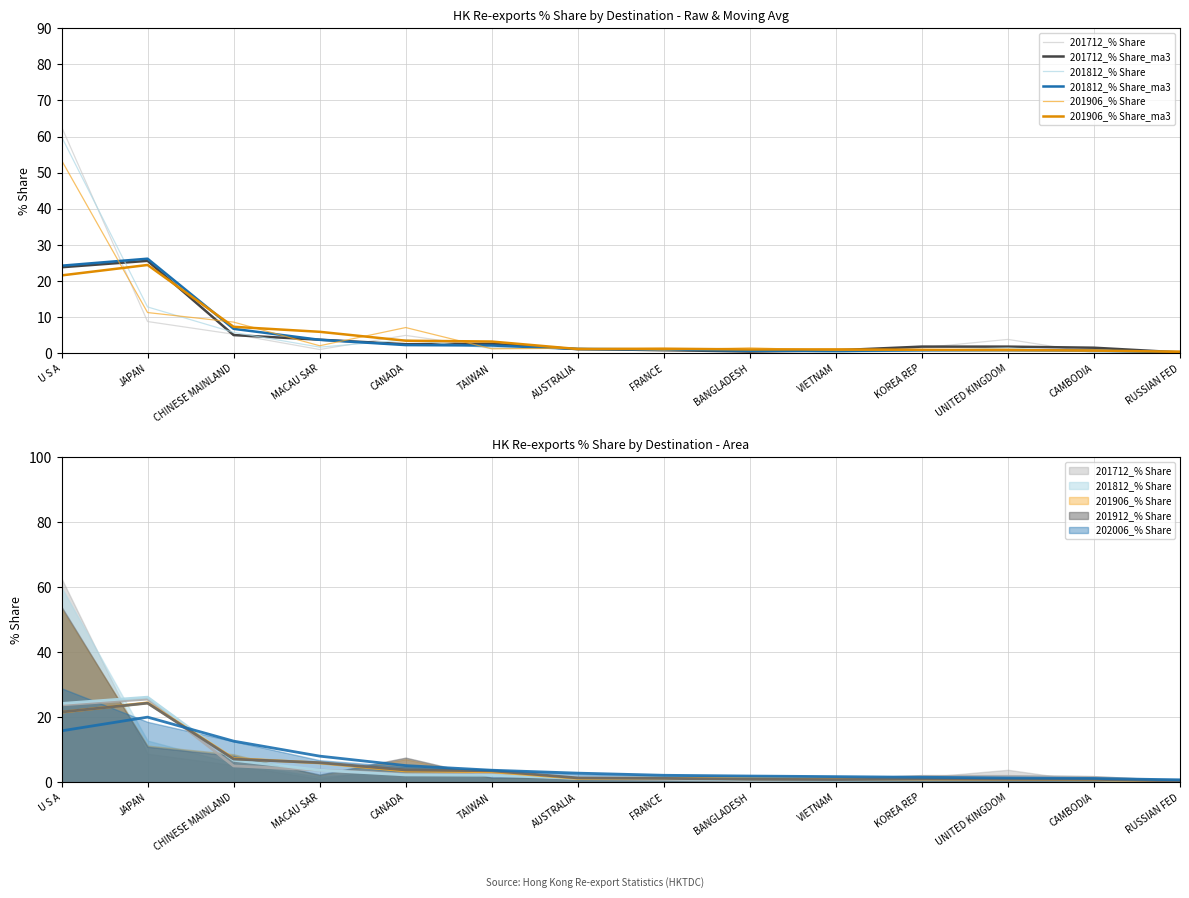

How many lines are shown in the chart?

6